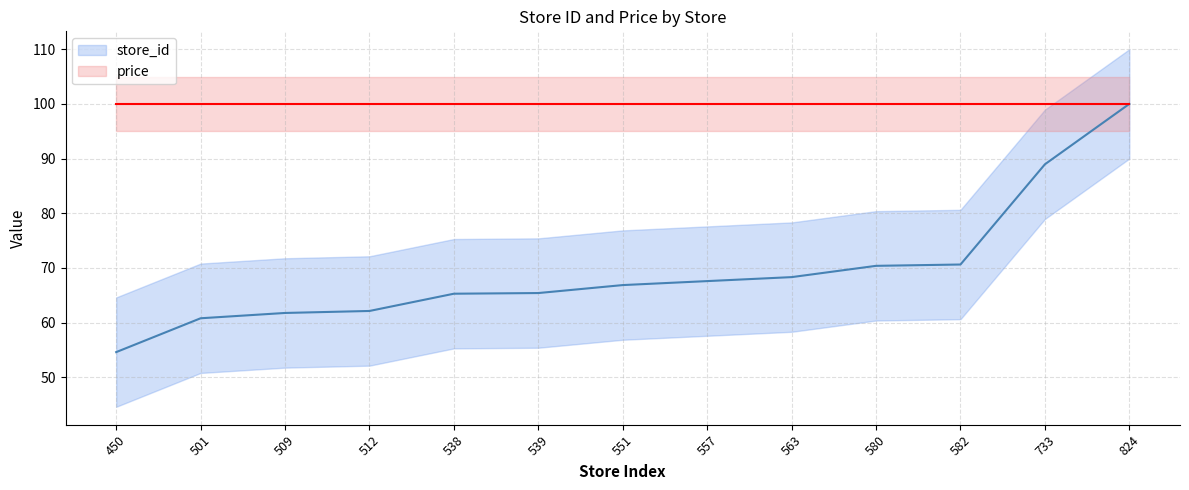

What is the greatest value displayed?

100.0